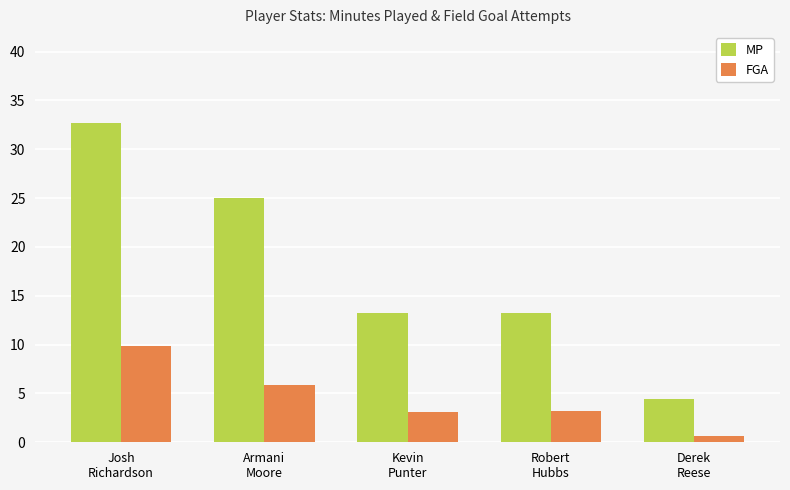

How many bars are there in total?

10